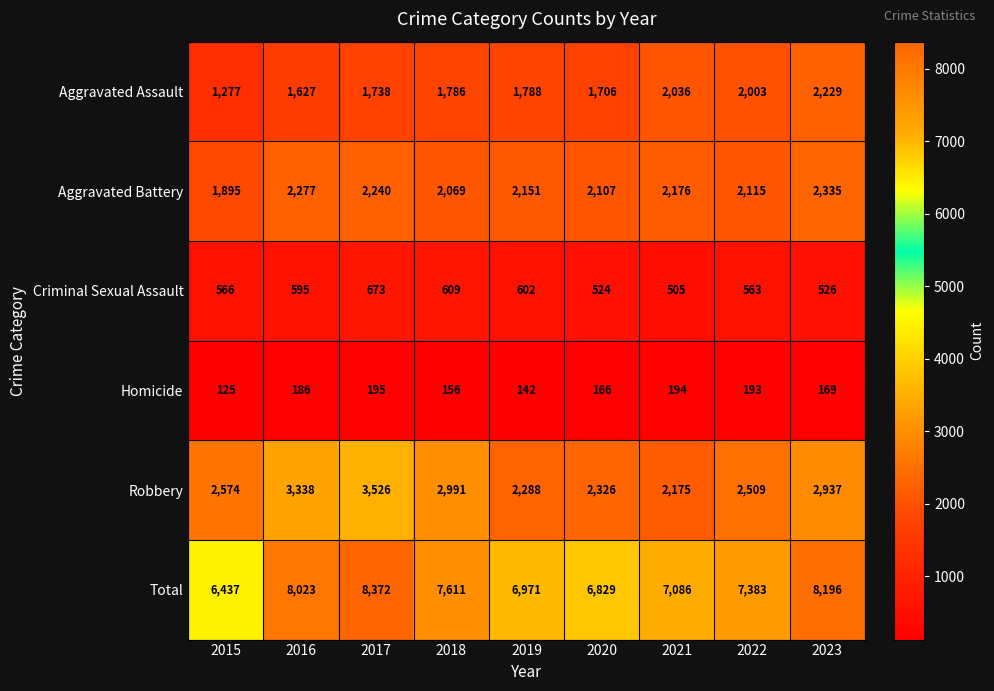

At 2016, list the series in order from smallest to largest.

Homicide, Criminal Sexual Assault, Aggravated Assault, Aggravated Battery, Robbery, Total